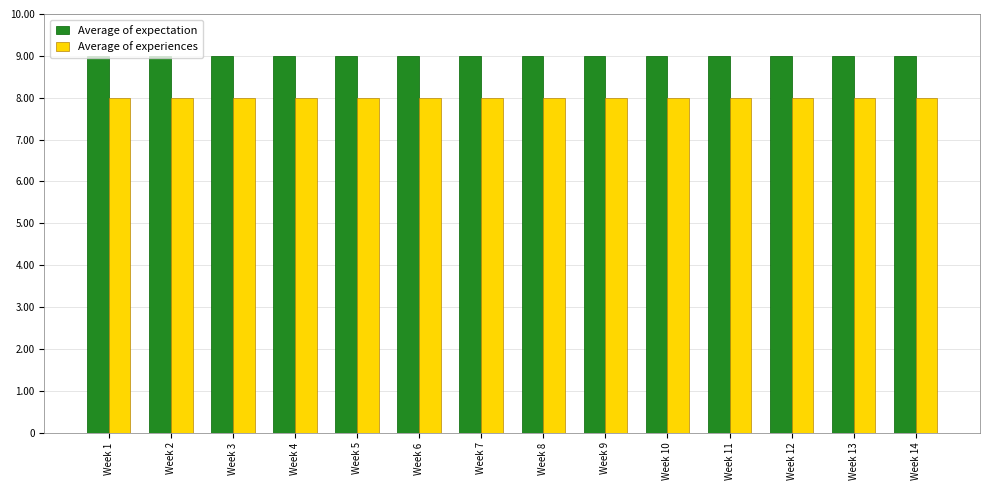

What is the sum of all Average of expectation values?

126